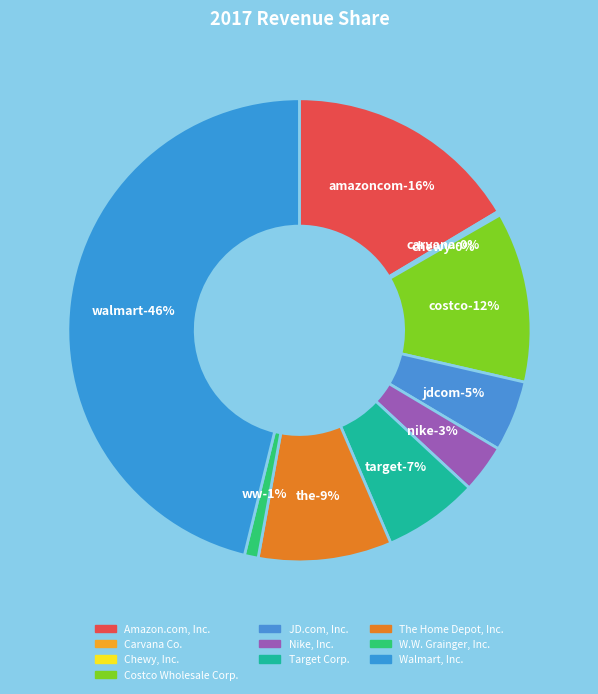

How much of the chart is everything except Carvana Co.?

99.9%